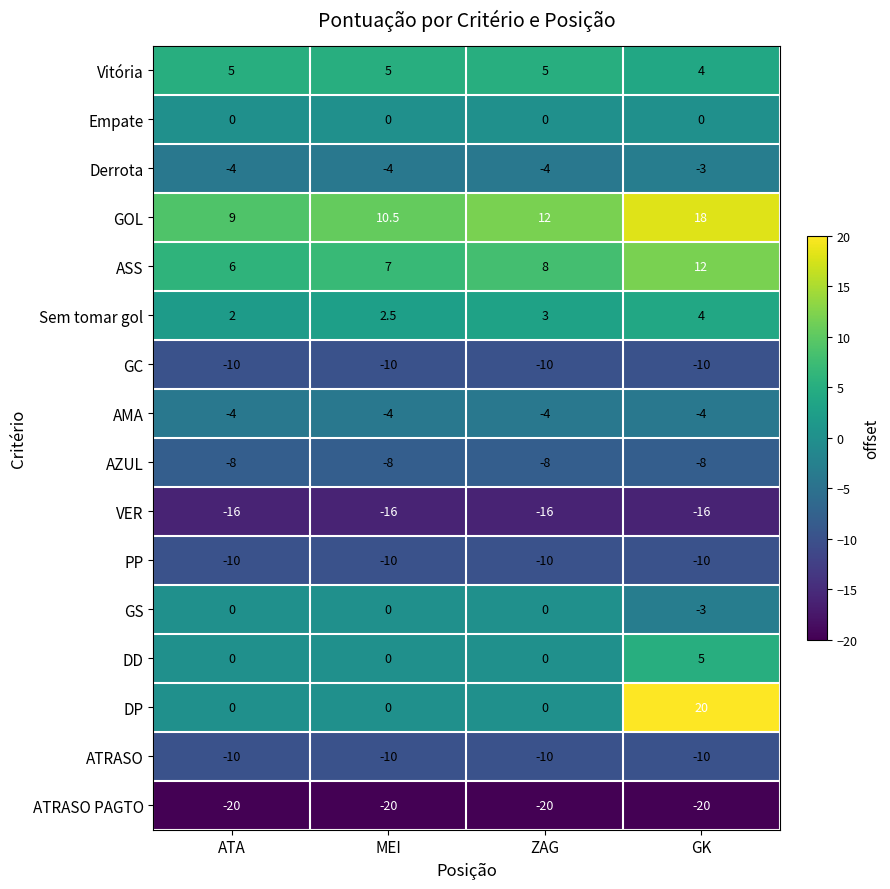

What is the total value across all series at ATA?

-60.0